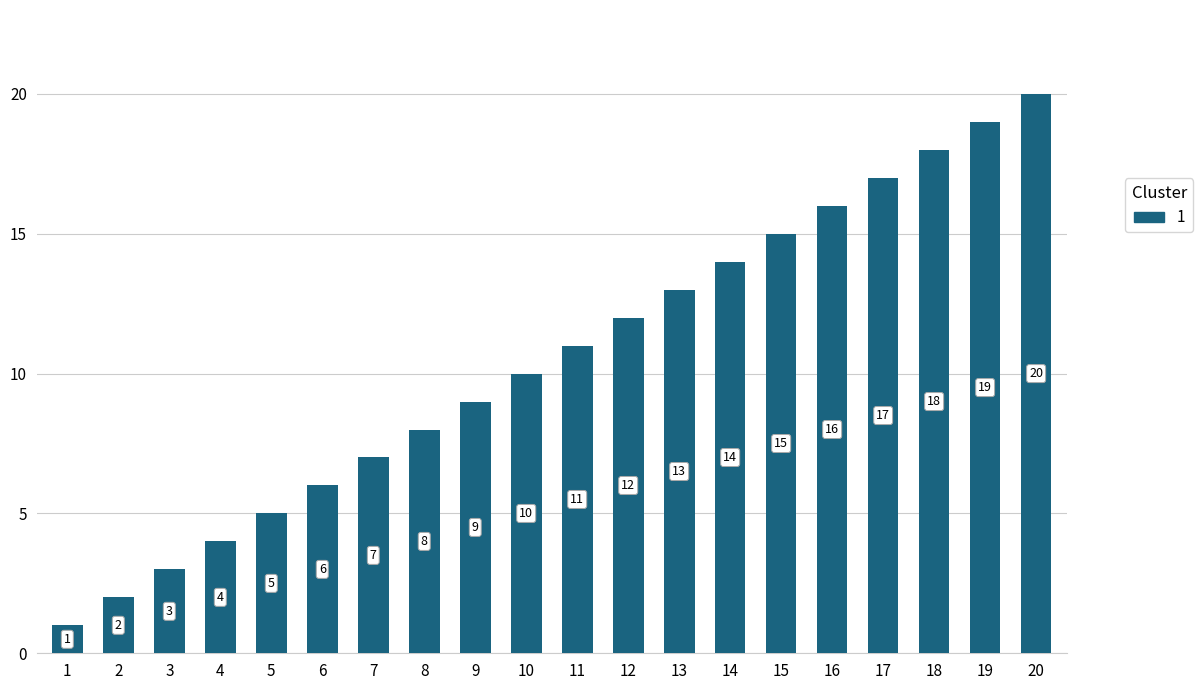

Between 8 and 14, which is larger?

14